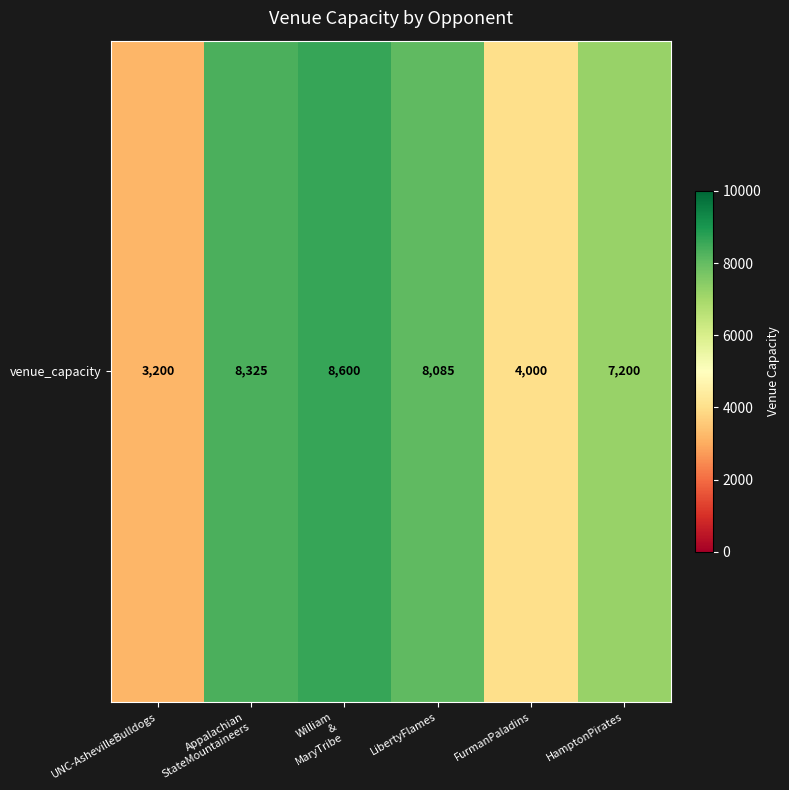

List the labels in order of value, smallest first.

UNC-AshevilleBulldogs, FurmanPaladins, HamptonPirates, LibertyFlames, Appalachian
StateMountaineers, William
&
MaryTribe